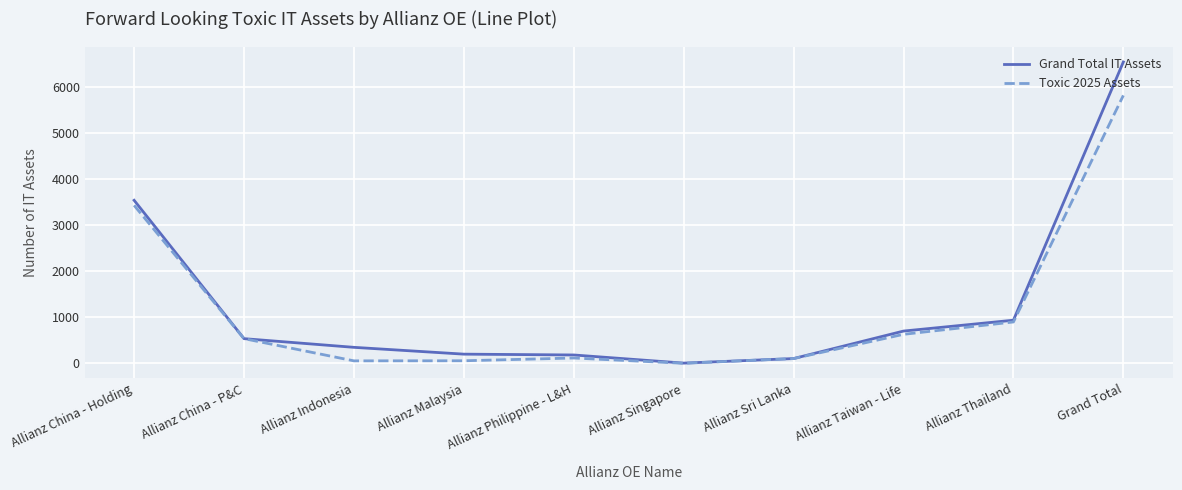

What is the total value across all series at Allianz Thailand?

1836